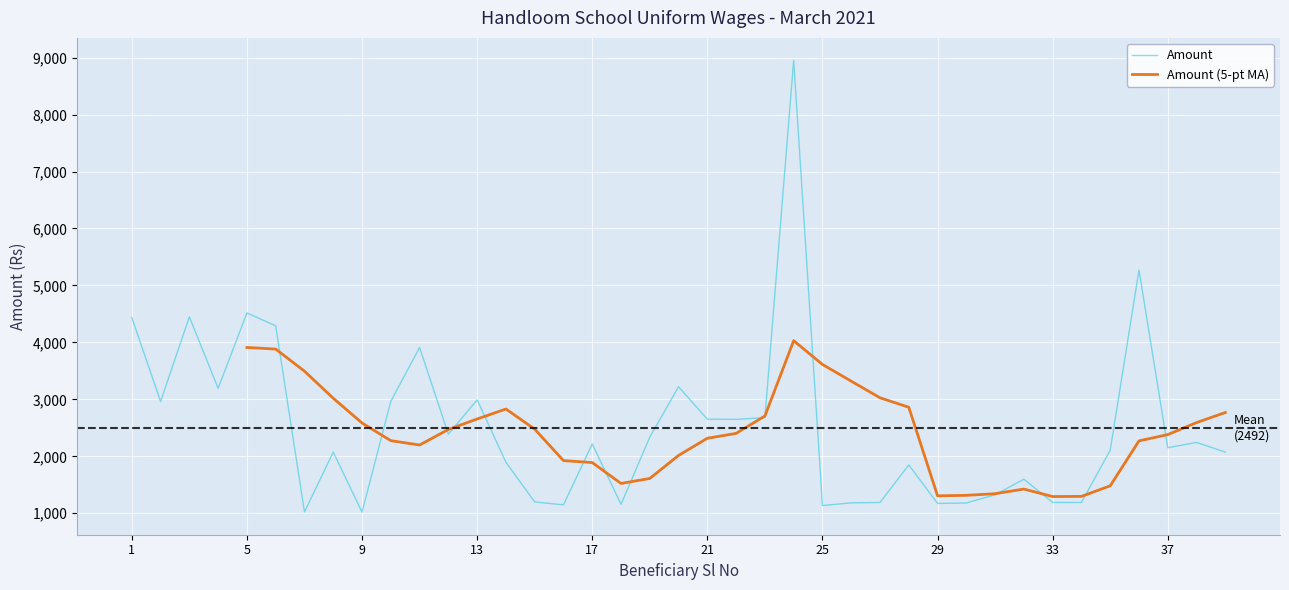

What is the greatest value displayed?

8950